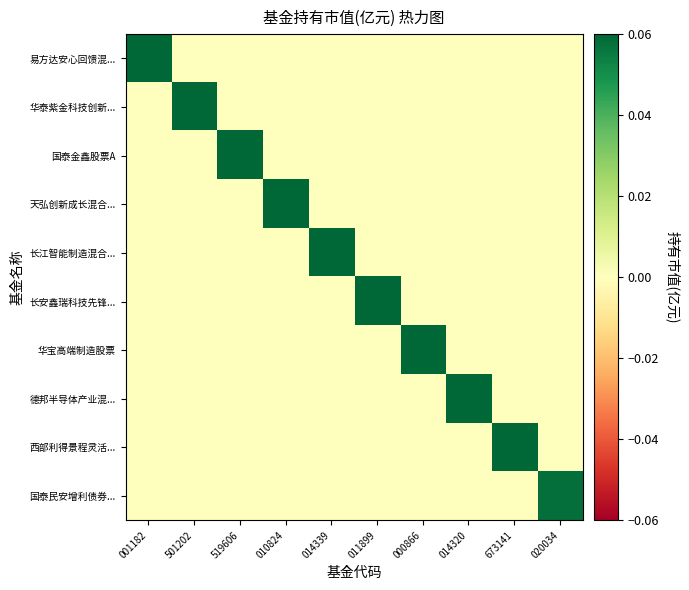

Which series has the largest total across all categories?

易方达安心回馈混...